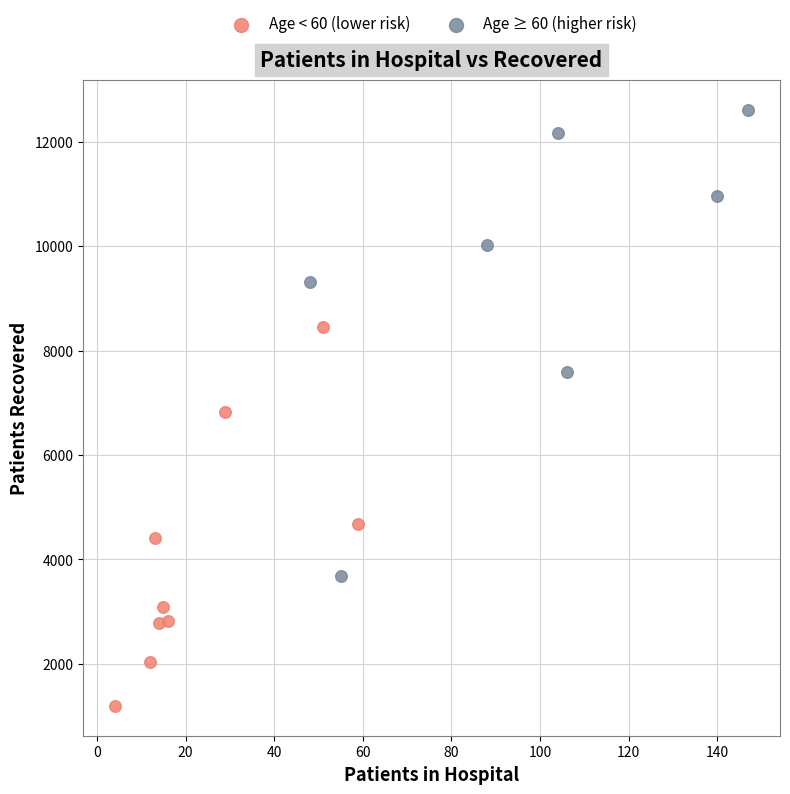

Which series contains the highest Y value?

Age ≥ 60 (higher risk)